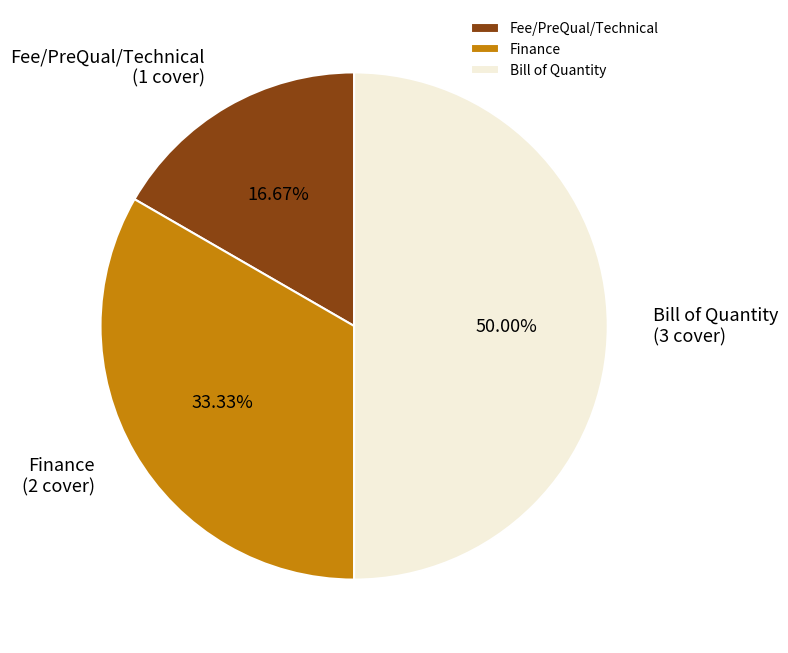

To the nearest percent, what portion does Fee/PreQual/Technical represent?

17%